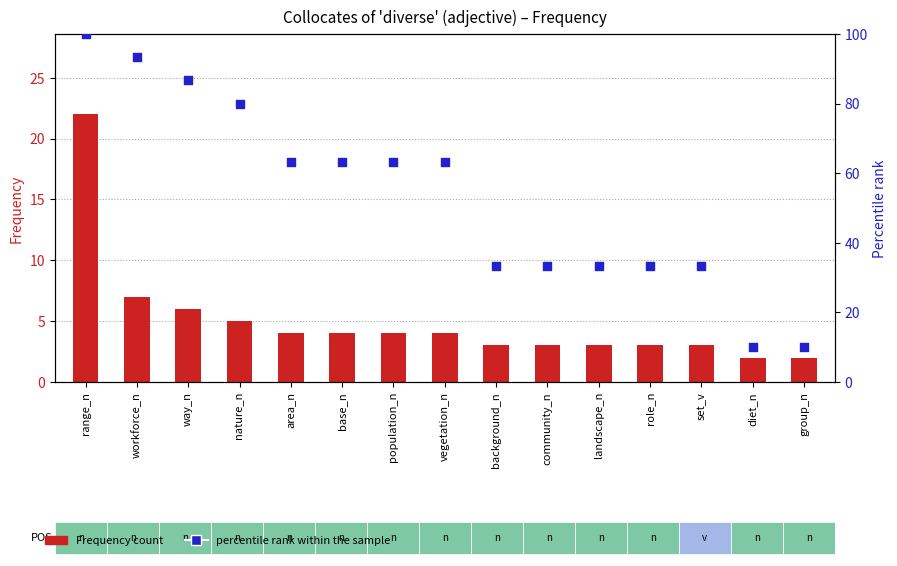

Which series contains the lowest Y value?

Frequency